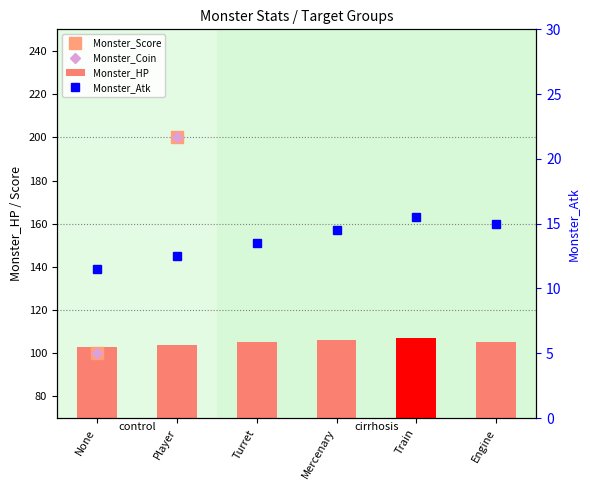

Is the value of Monster_Coin at Player greater than the value of Monster_HP at Turret?

Yes